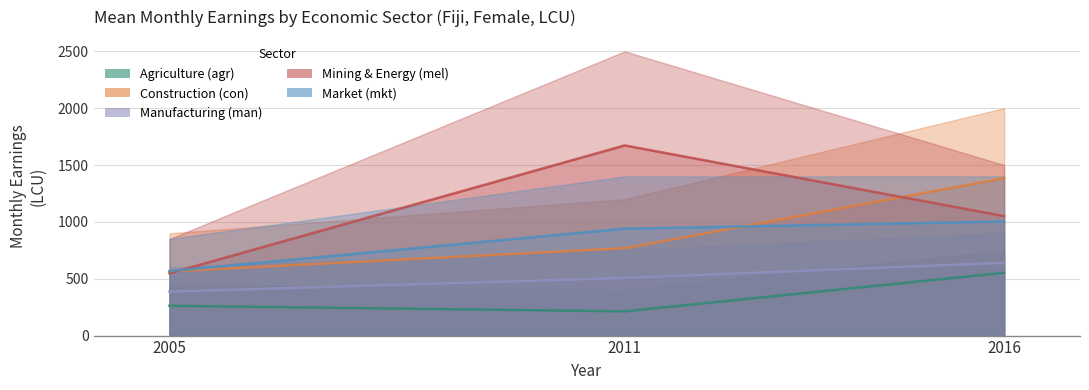

True or false: Mining & Energy (mel) has a value of 287.5 at 2016.

False